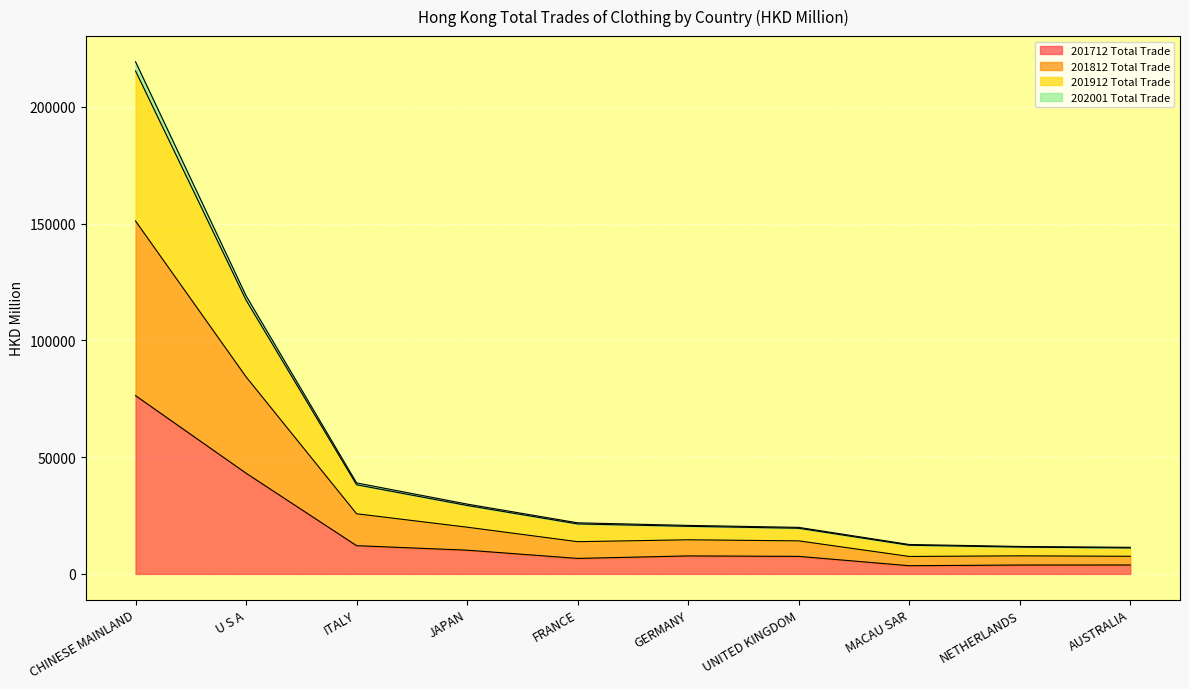

At which category is the sum across all series the highest?

CHINESE MAINLAND